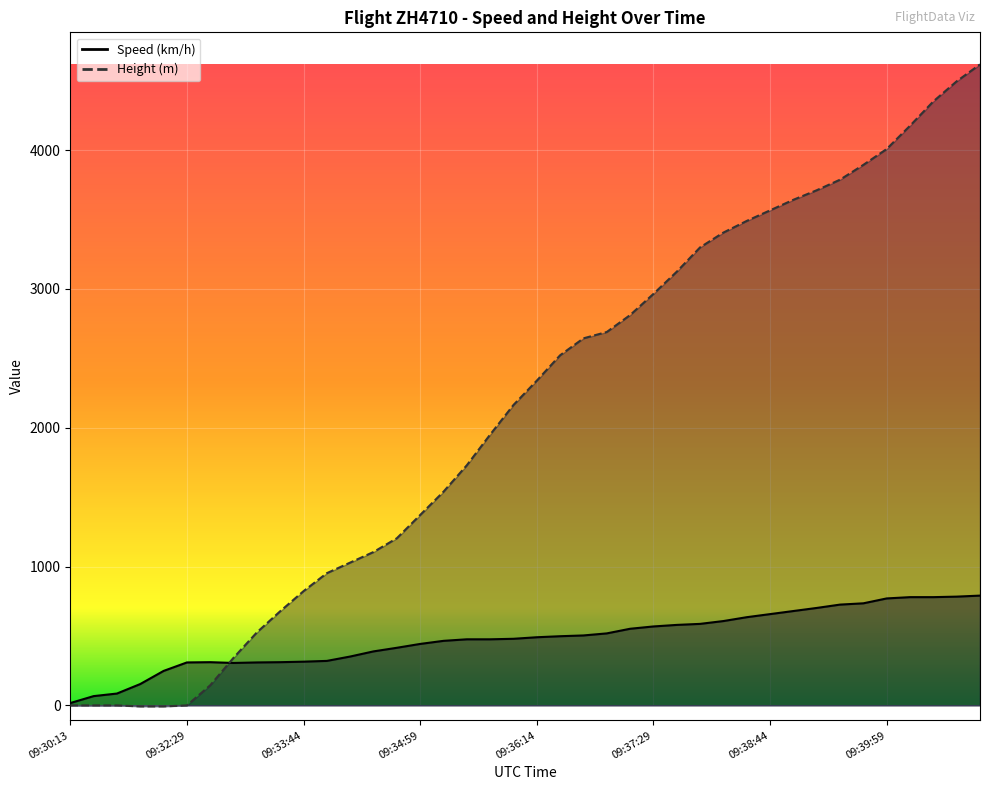

What is the label of the 35th point from the right?

09:32:29